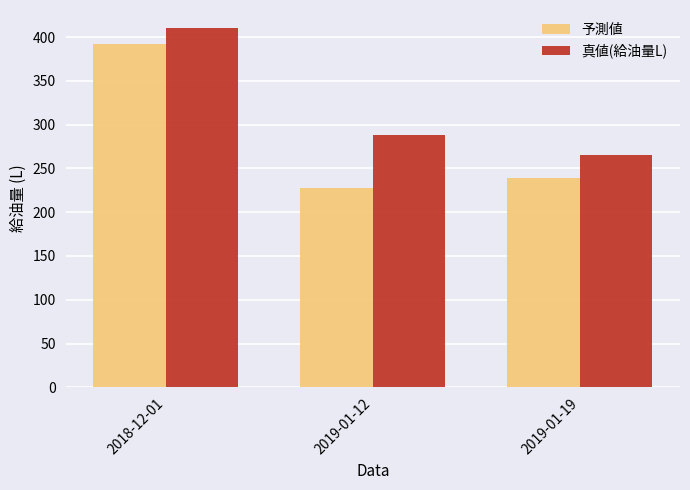

Where does the 真値(給油量L) series first go above 288?

2018-12-01